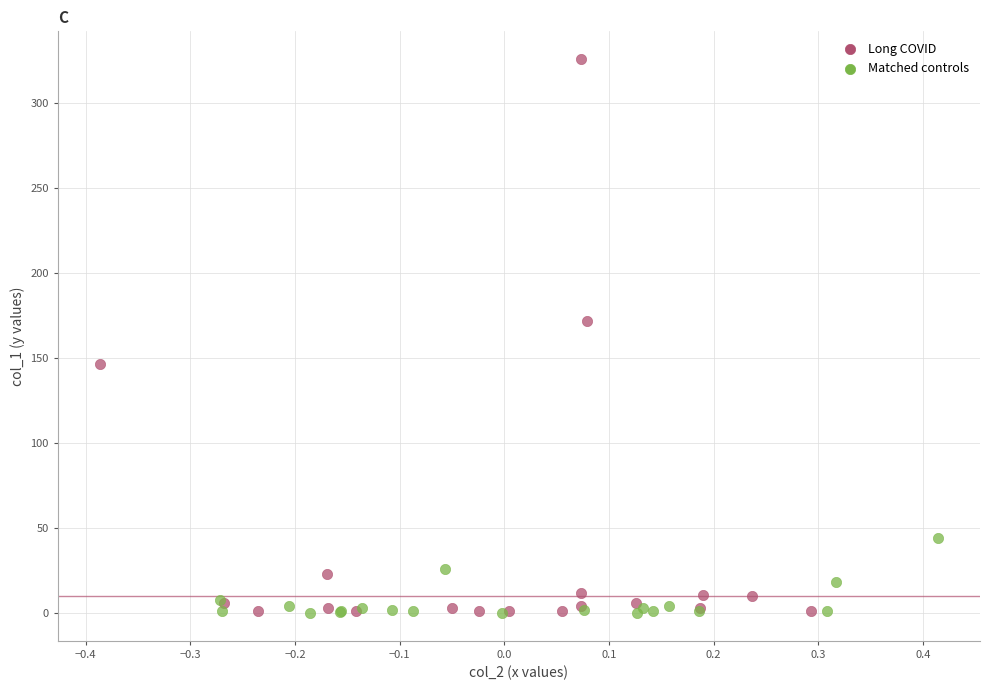

Which series has the widest spread of Y values?

Long COVID